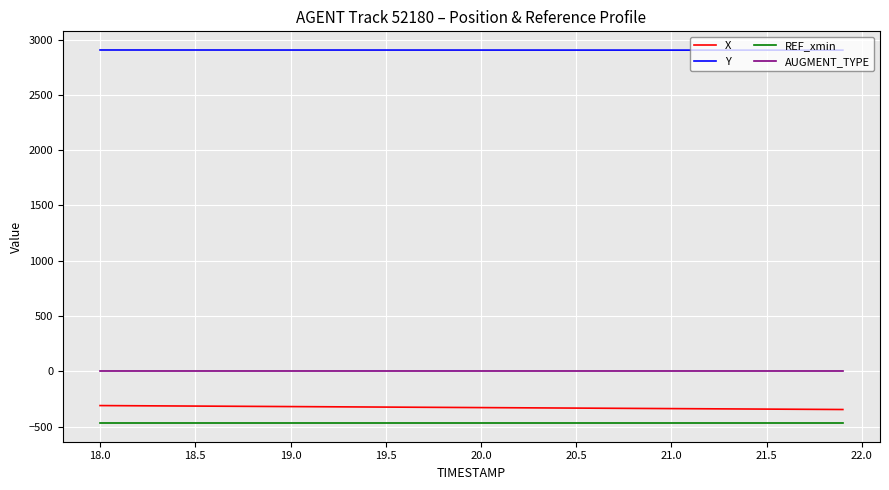

True or false: AUGMENT_TYPE and Y cross at least once.

False